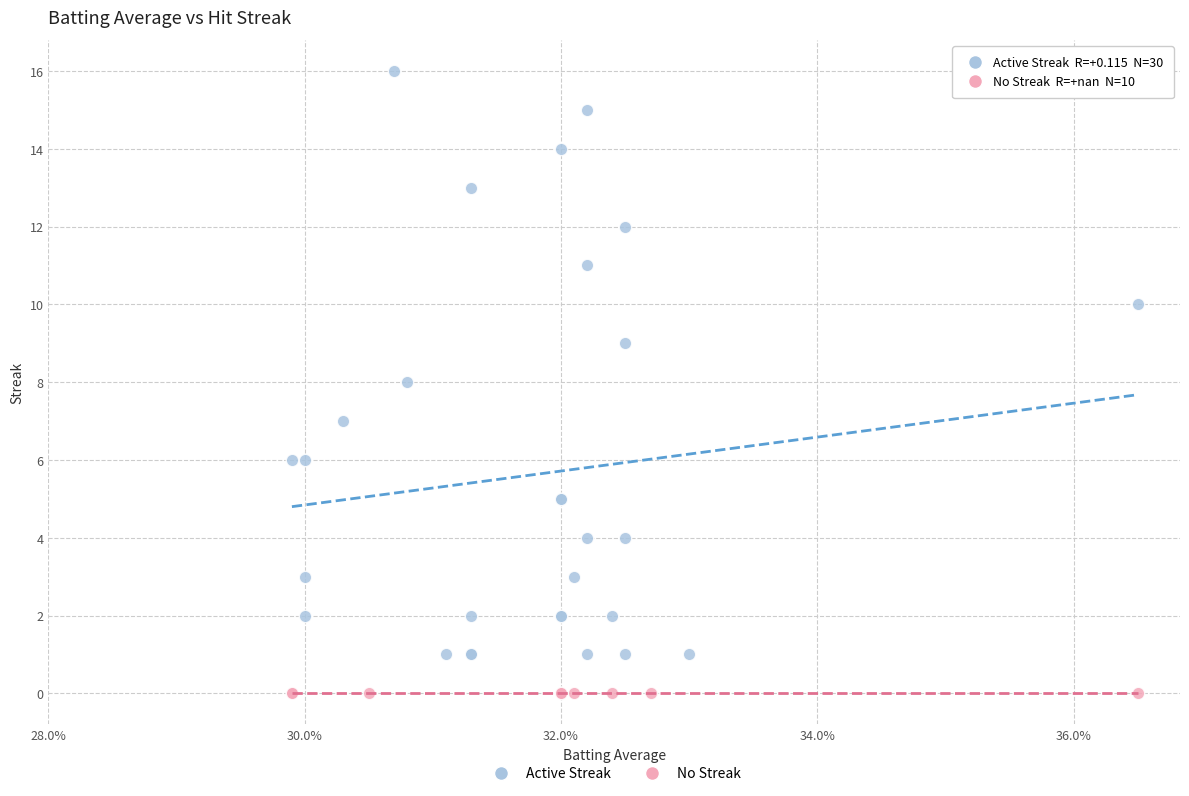

Which series contains the highest Y value?

Active Streak